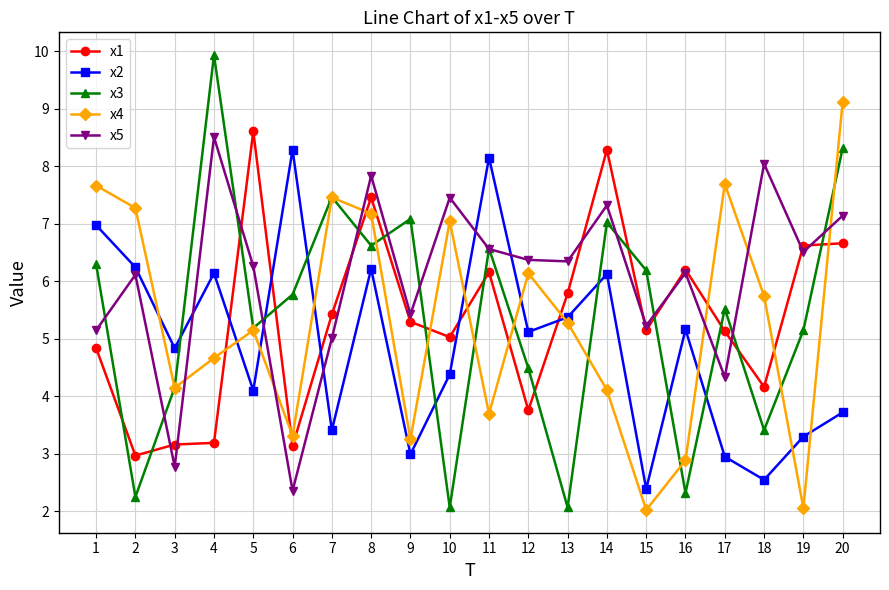

What is the difference between the x3 values at 10 and 15?

4.1